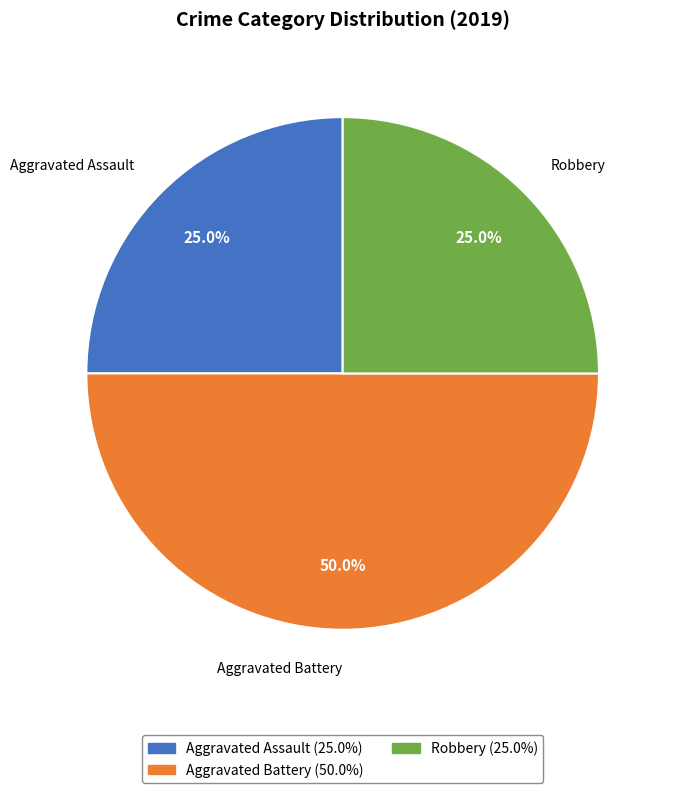

Which slice is the largest?

Aggravated Battery